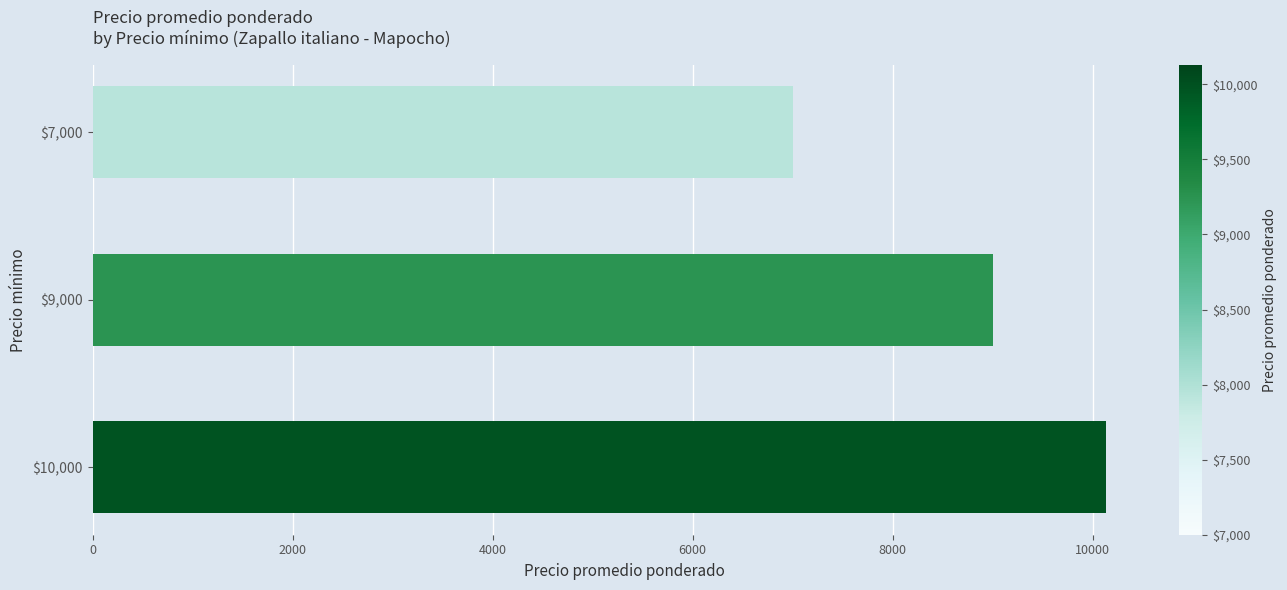

At which label is the value closest to 8564?

$9,000